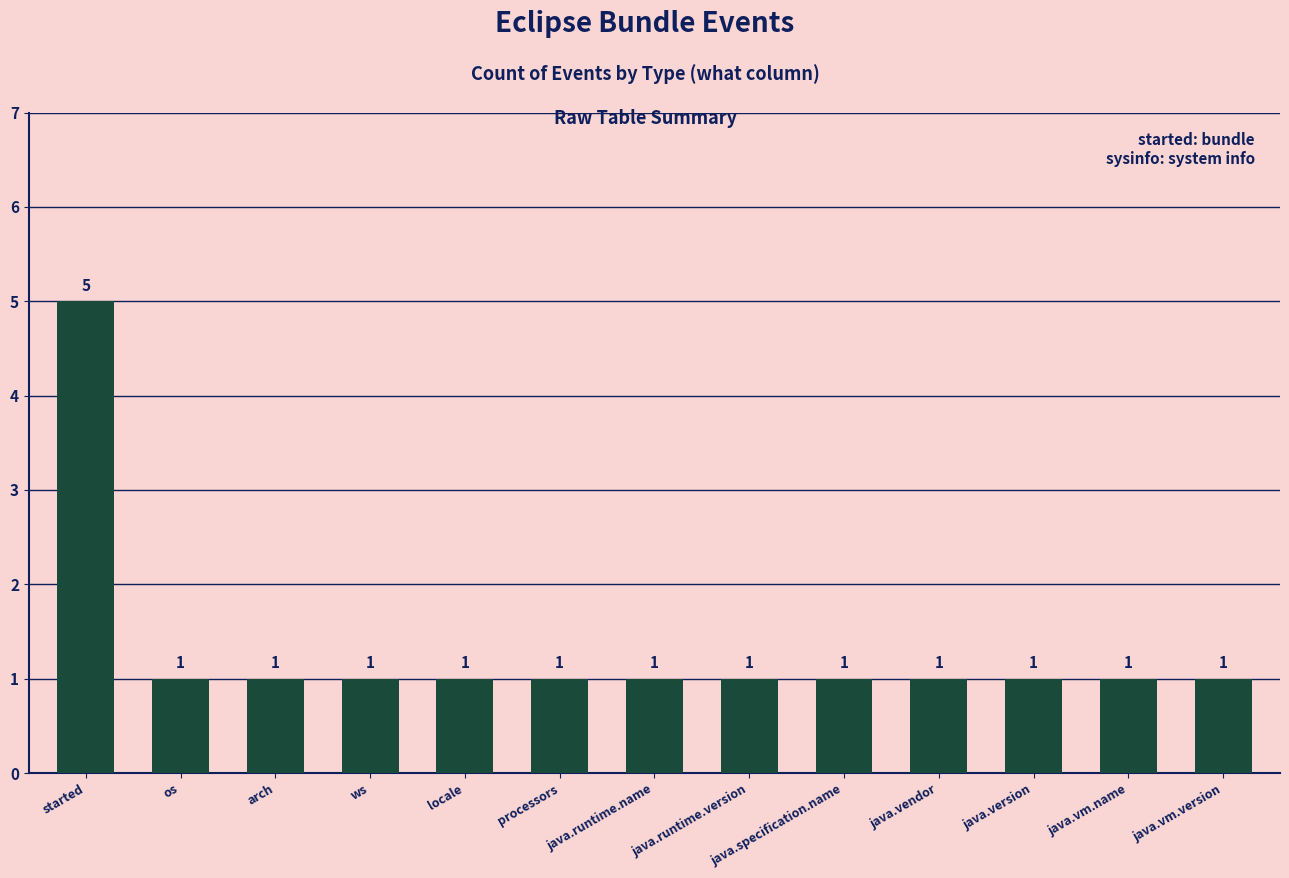

What is the sum of all values?

17